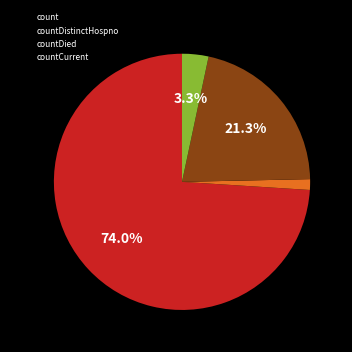

Which category has the biggest portion of the pie?

count